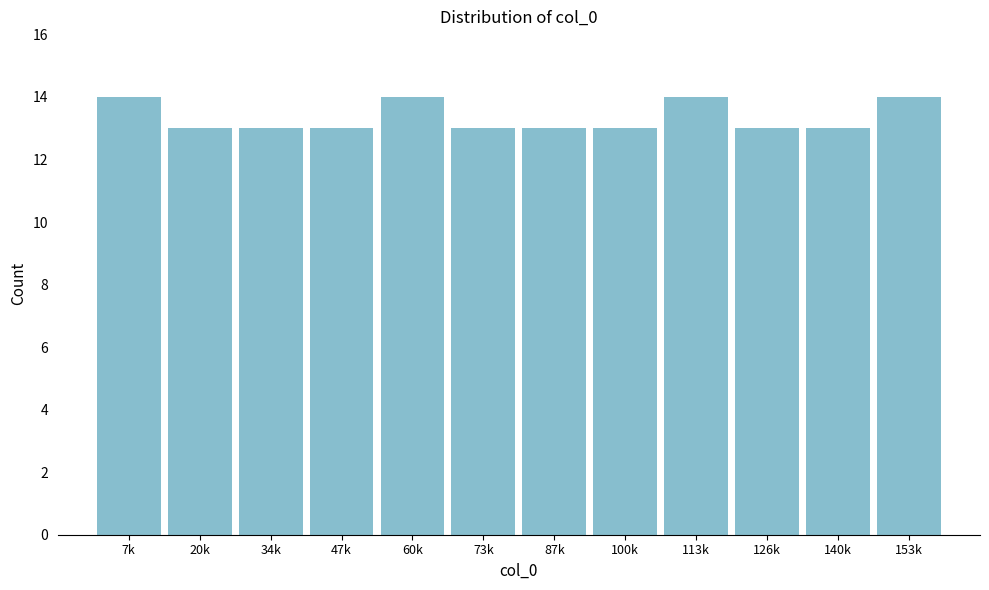

Reading left to right, transcribe all the data shown in this chart.

14	13	13	13	14	13	13	13	14	13	13	14